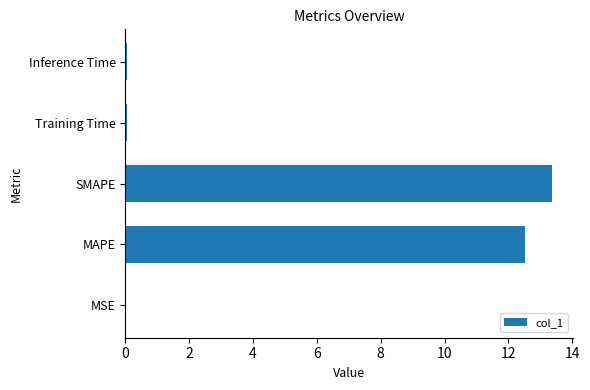

What is the change in value from MAPE to SMAPE?

+0.8